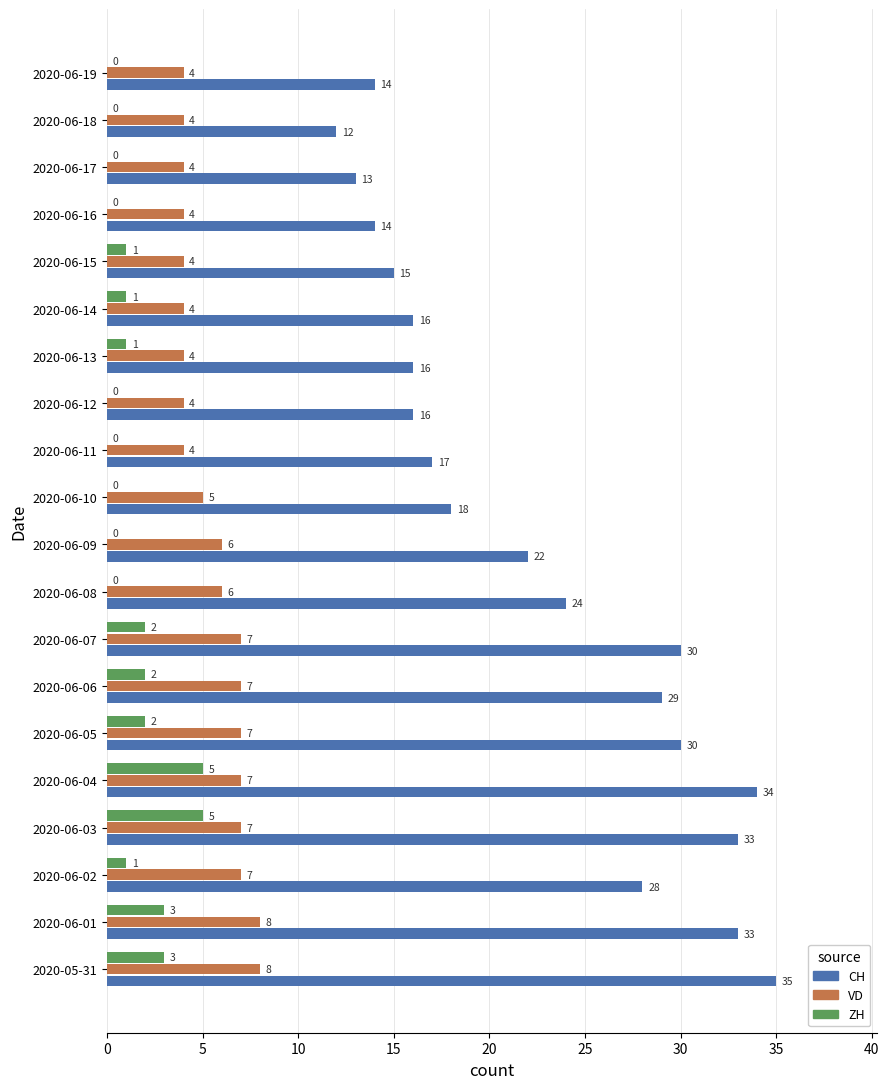

The VD series shows 4 at 2020-06-15. True or false?

True